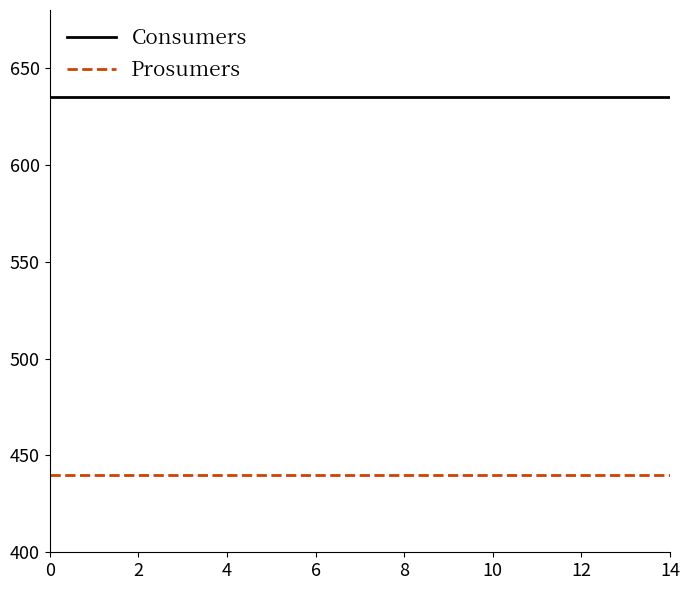

Which series has the largest total across all categories?

Consumers